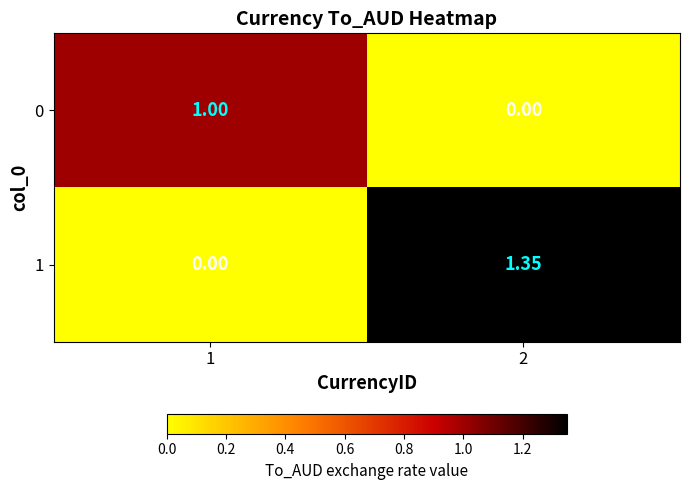

Is the value of 1 at 1 greater than the value of 0 at 1?

No